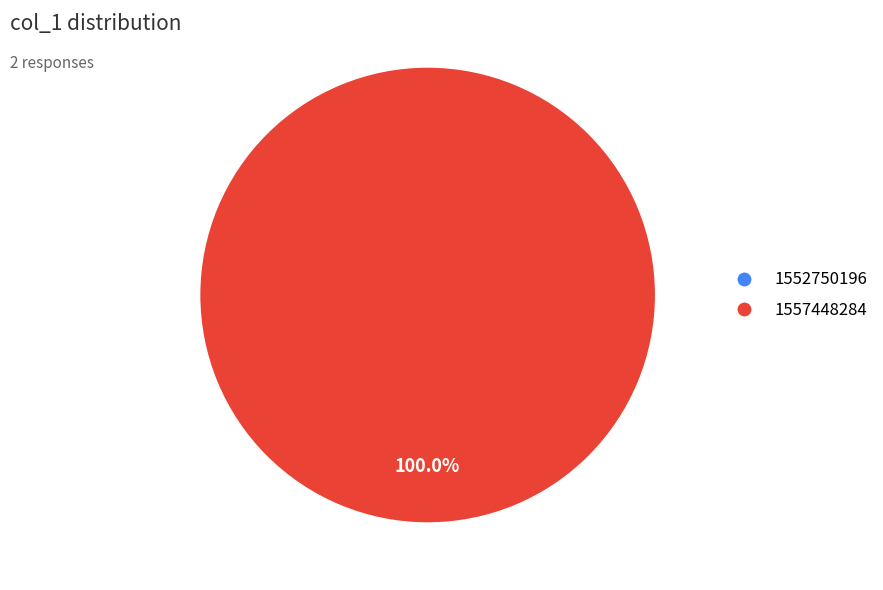

Which slice is the smallest?

1552750196